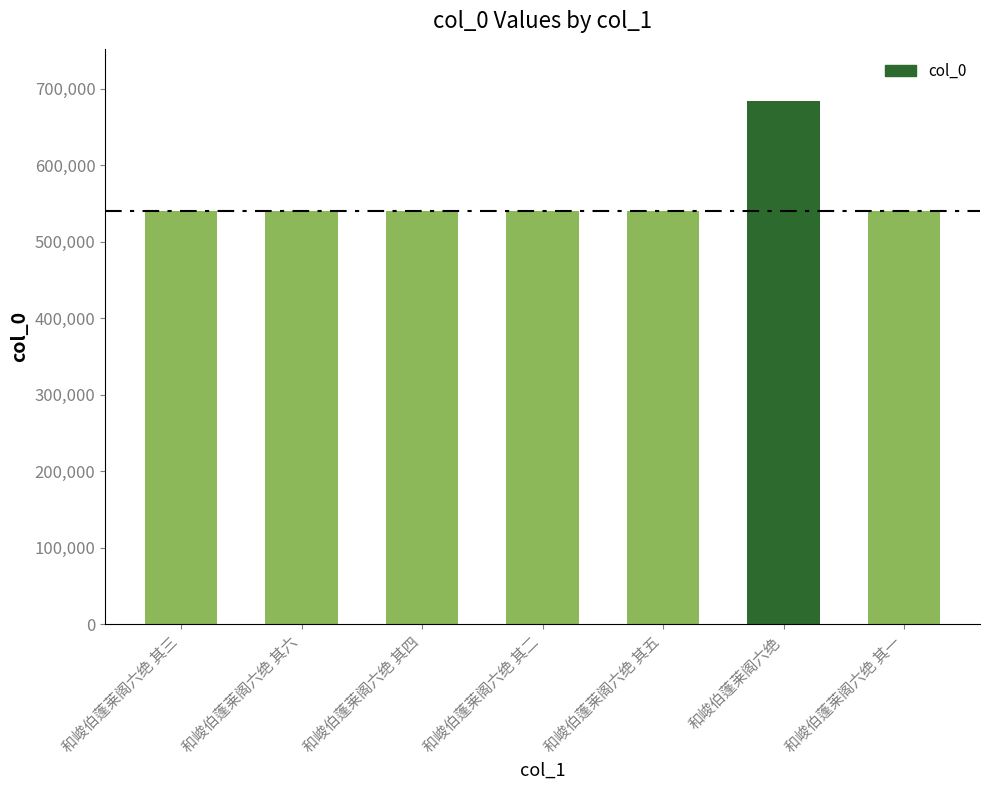

What is the change in value from 和峻伯蓬莱阁六绝 其四 to 和峻伯蓬莱阁六绝 其二?

-2